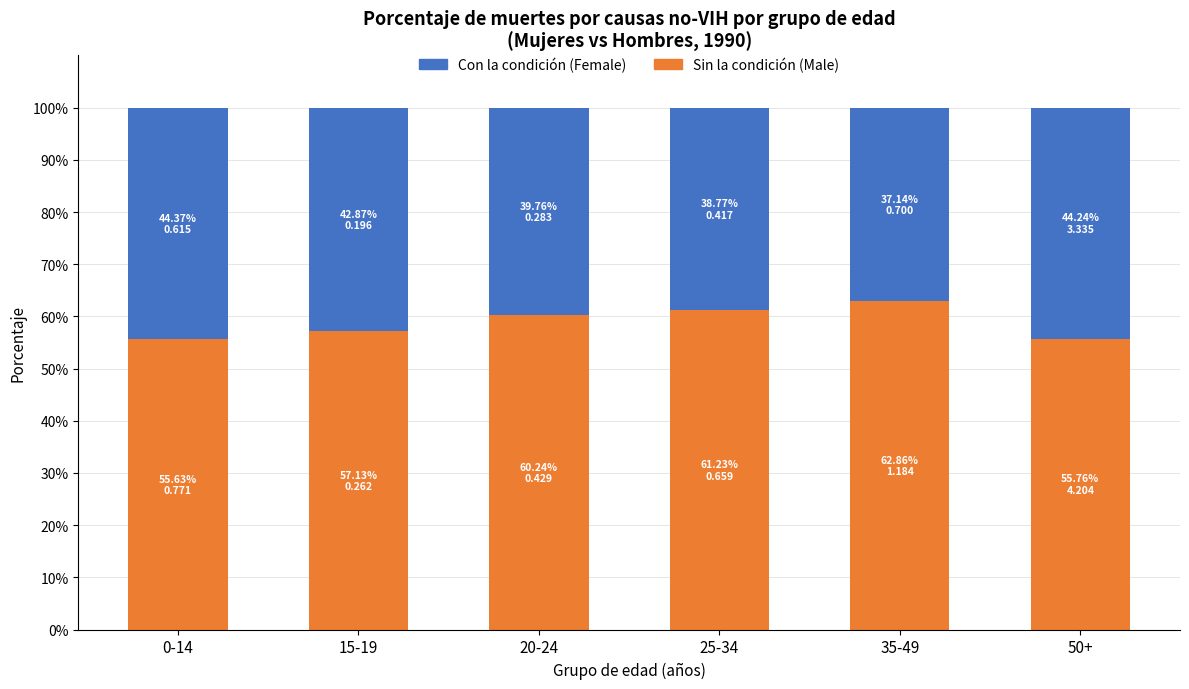

What is the minimum value for Sin la condición (Male)?

55.6